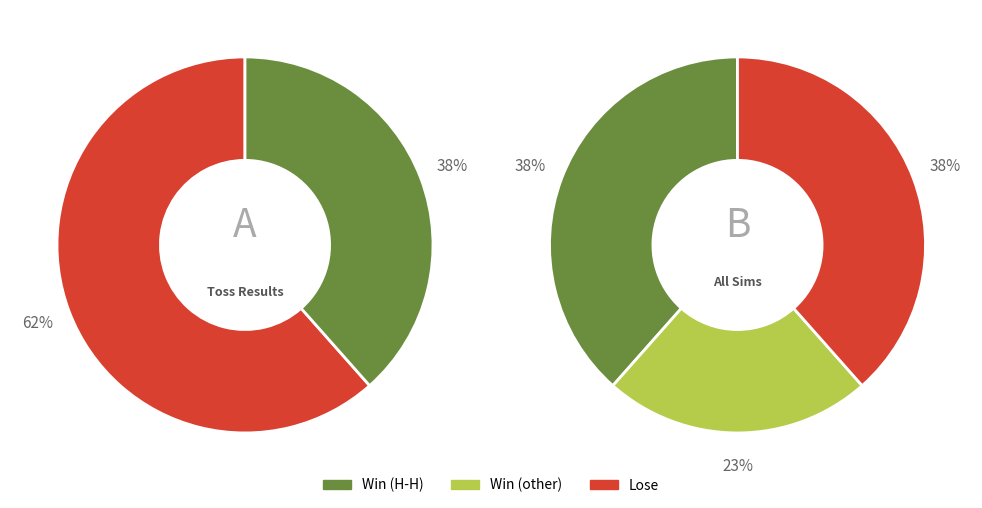

How many slices are in this pie chart?

2